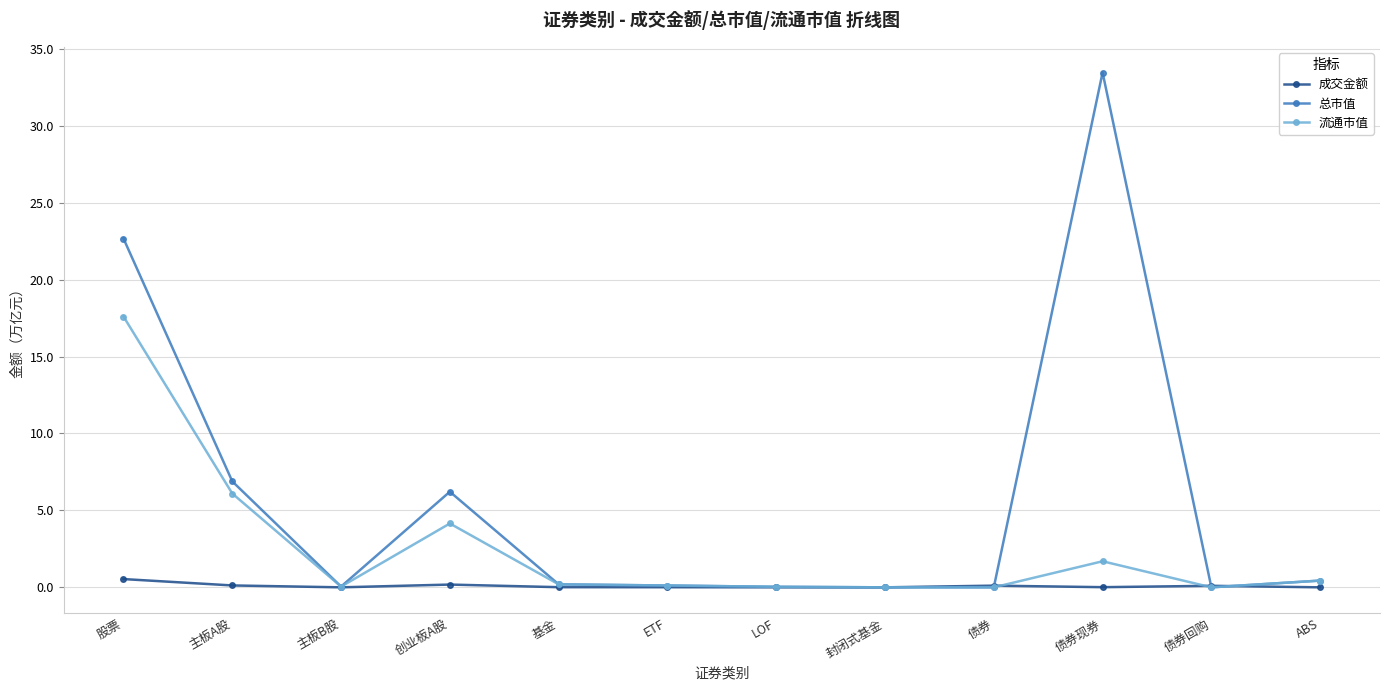

What is the label of the 10th point from the left?

债券现券